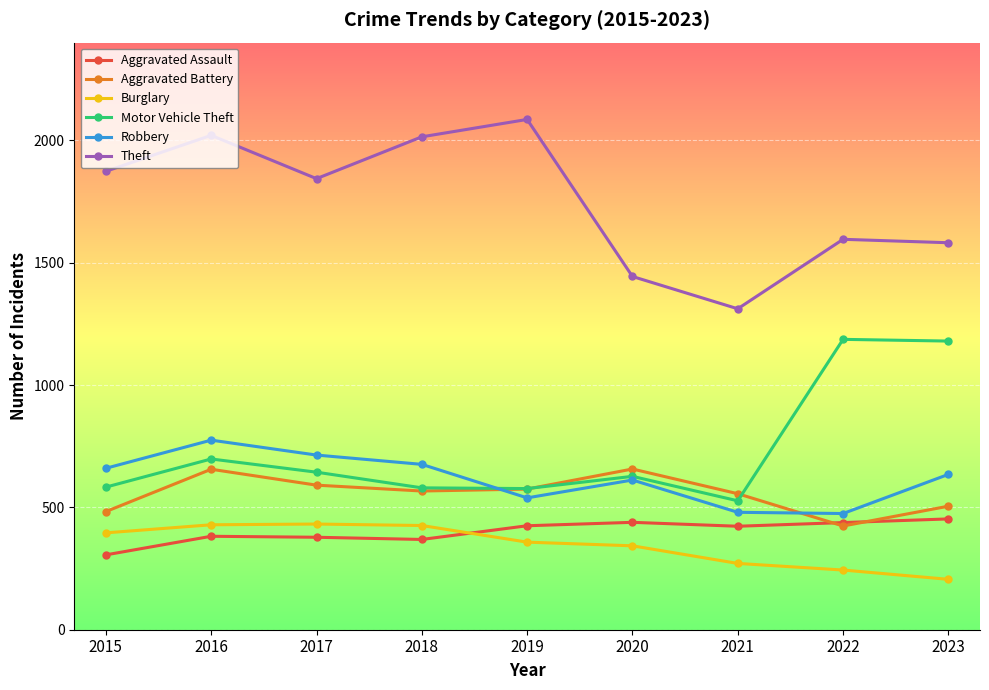

Which series has the widest spread of values?

Theft